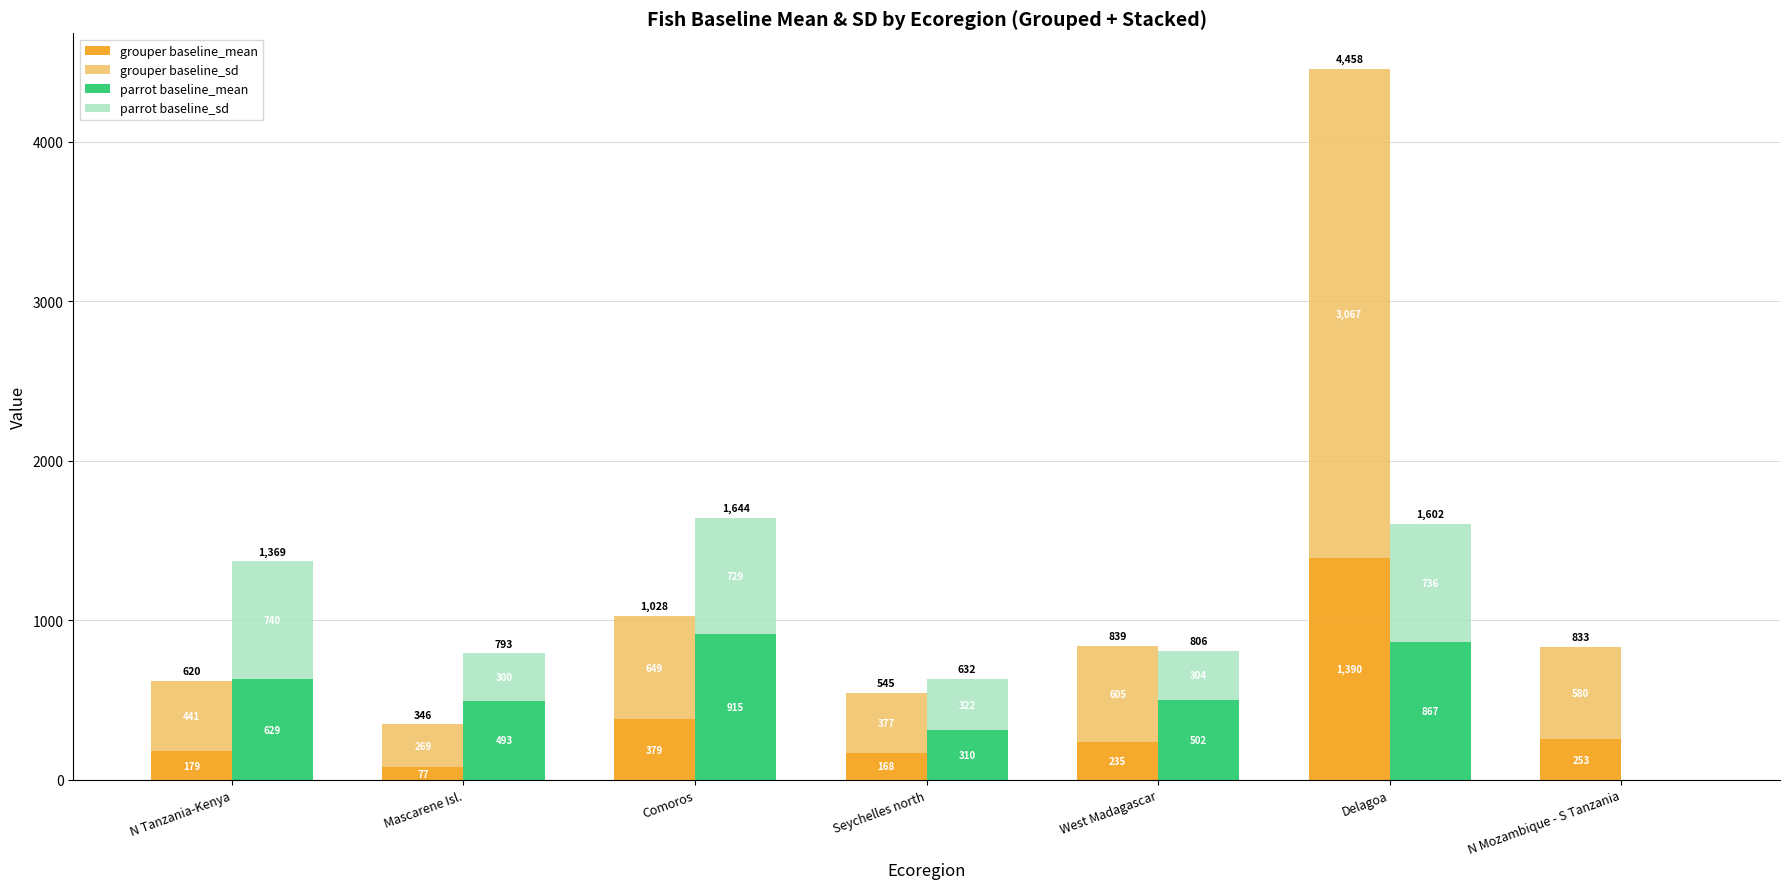

At which category does the chart reach its minimum across all series?

N Mozambique - S Tanzania